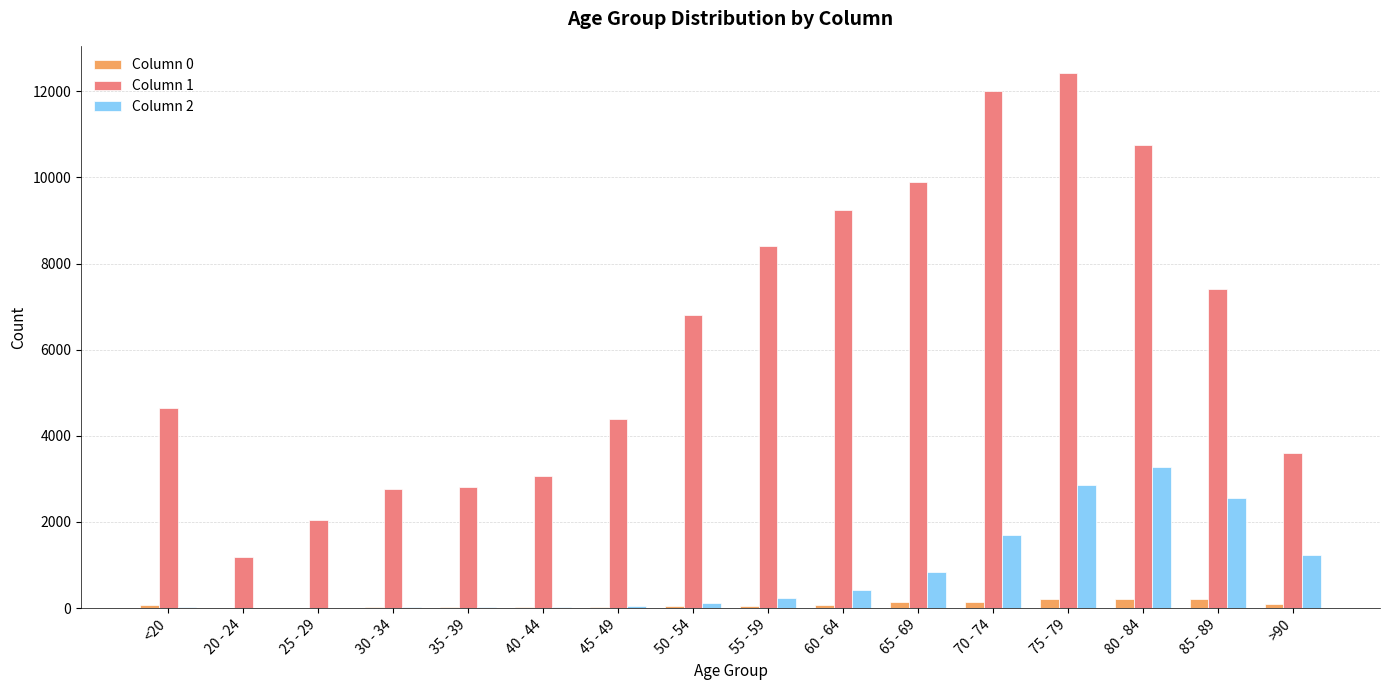

Are the bars grouped side by side (vs. stacked)?

Yes